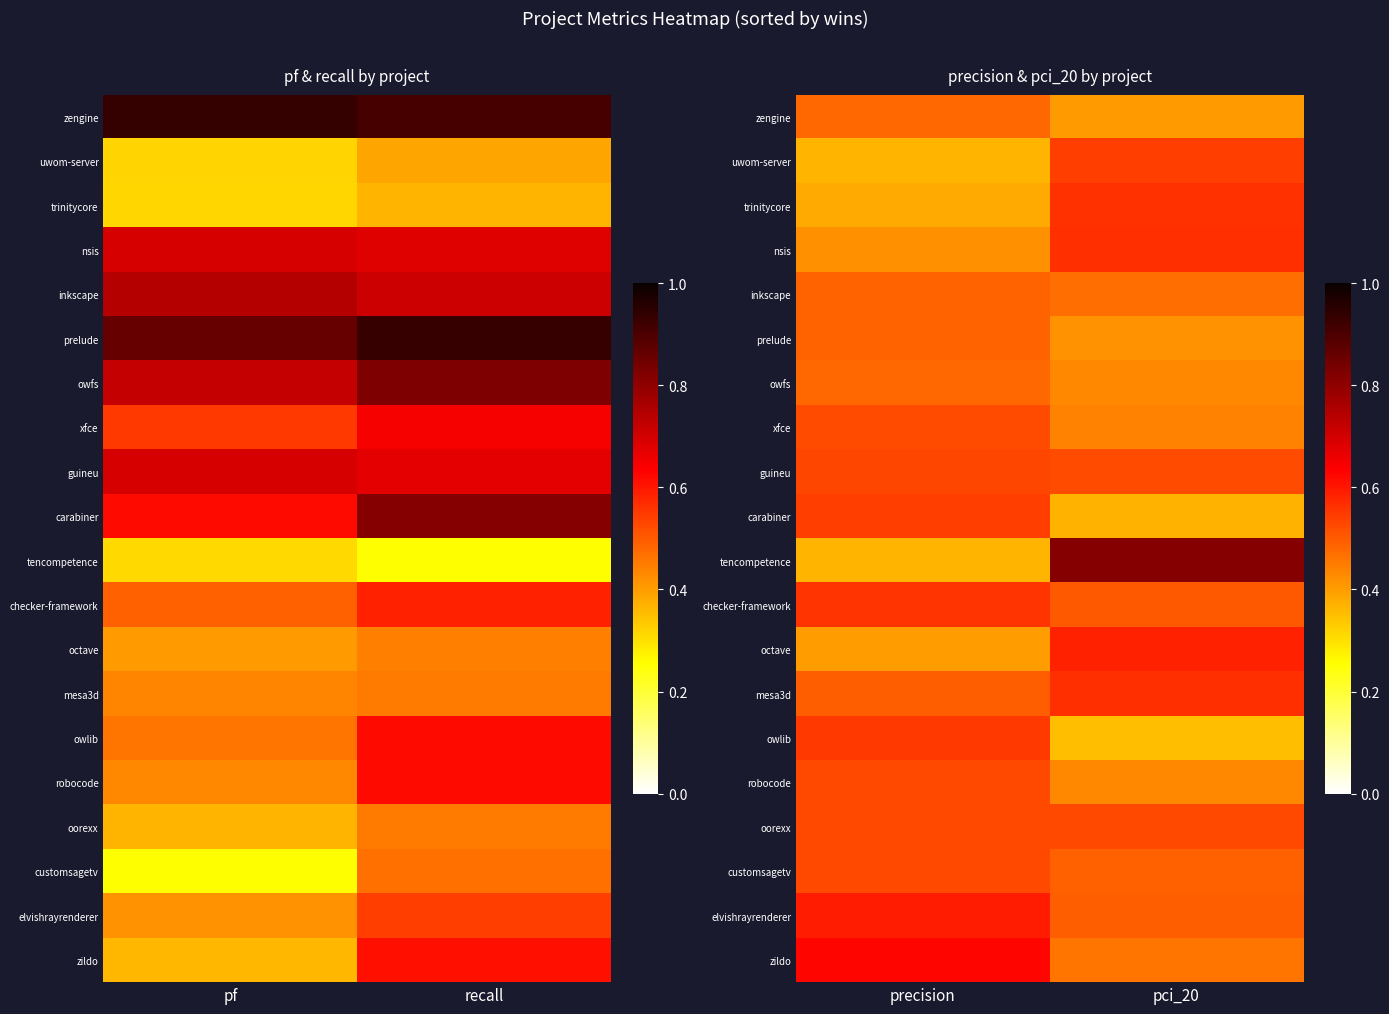

At which label is carabiner closest to 0?

pci_20